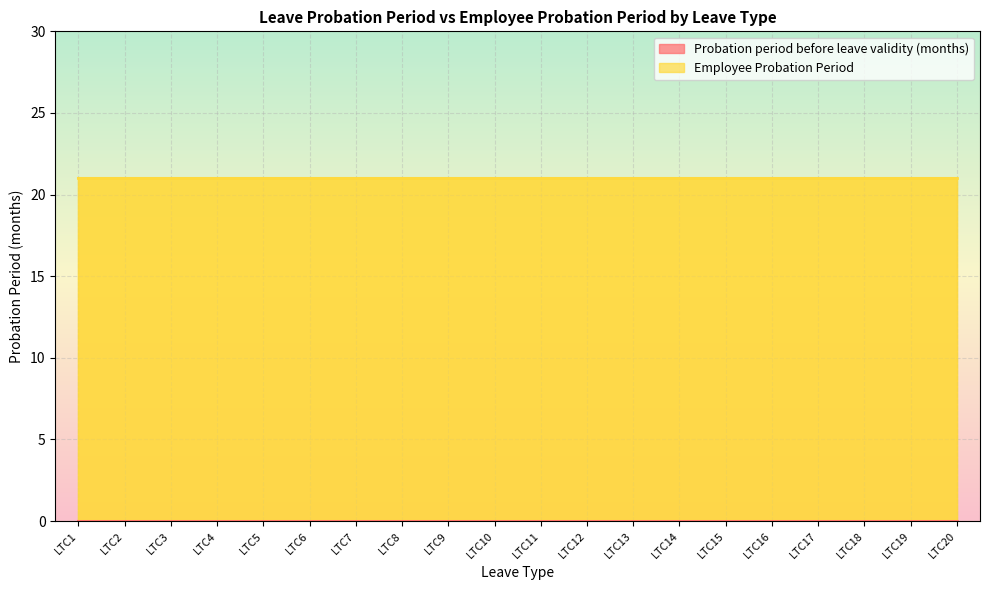

Reading left to right, what are all the values shown in this chart?

Probation period before leave validity (months): 0	0	0	0	0	0	0	0	0	0	0	0	0	0	0	0	0	0	0	0
Employee Probation Period: 21	21	21	21	21	21	21	21	21	21	21	21	21	21	21	21	21	21	21	21